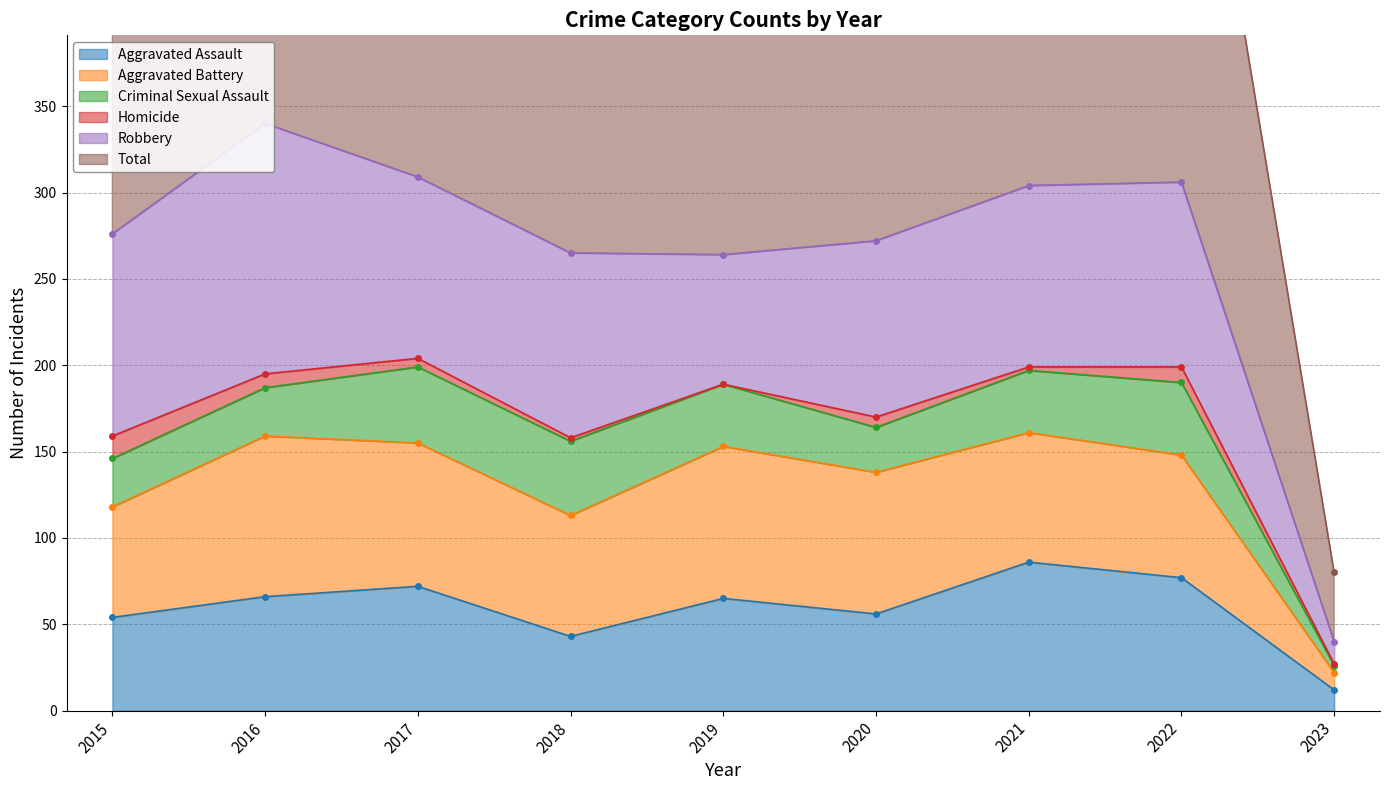

What is the sum of the Robbery values at 2022 and 2021?

212